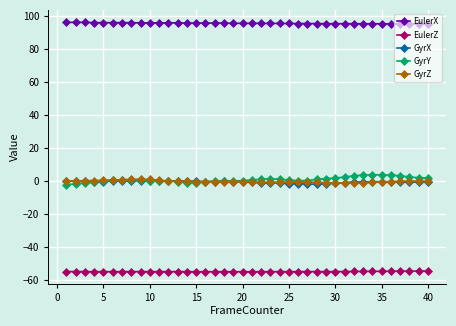

True or false: GyrZ and EulerX intersect in this chart.

False